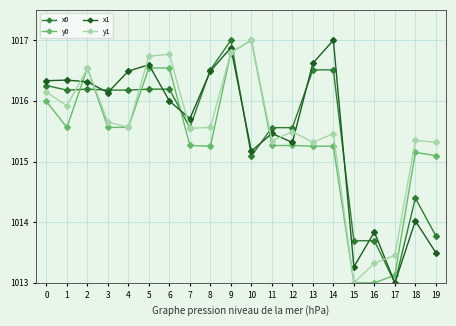

True or false: x1 and y1 cross at least once.

True